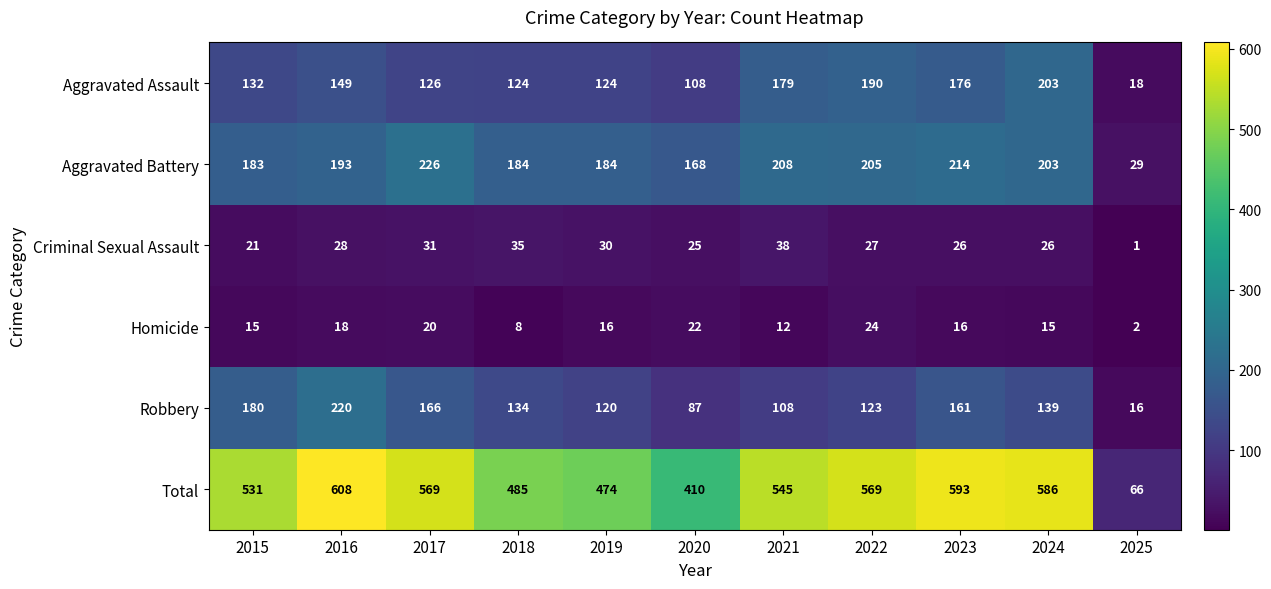

What is the average value of the Total series?

494